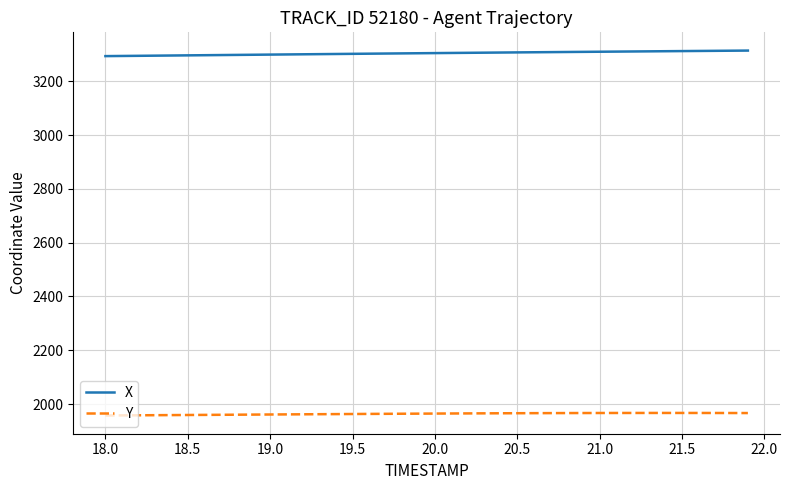

Which series has the largest total across all categories?

X